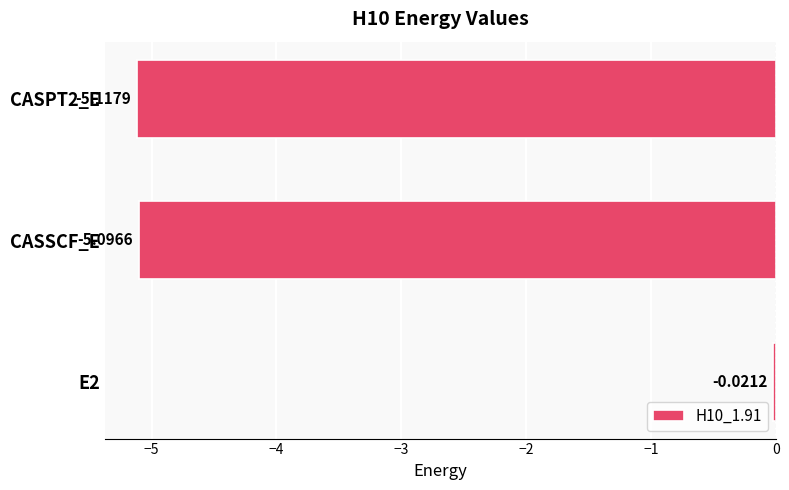

List the labels in order of value, largest first.

E2, CASSCF_E, CASPT2_E